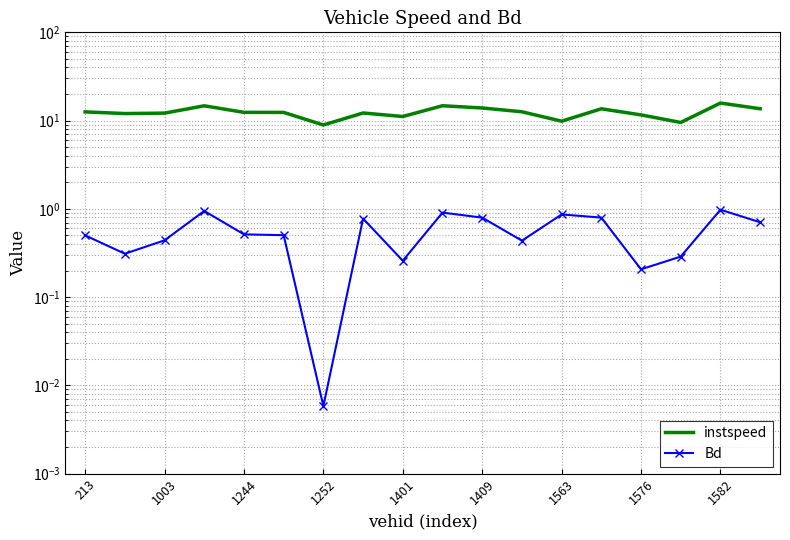

True or false: instspeed has more than 1 points higher than both neighbors.

True